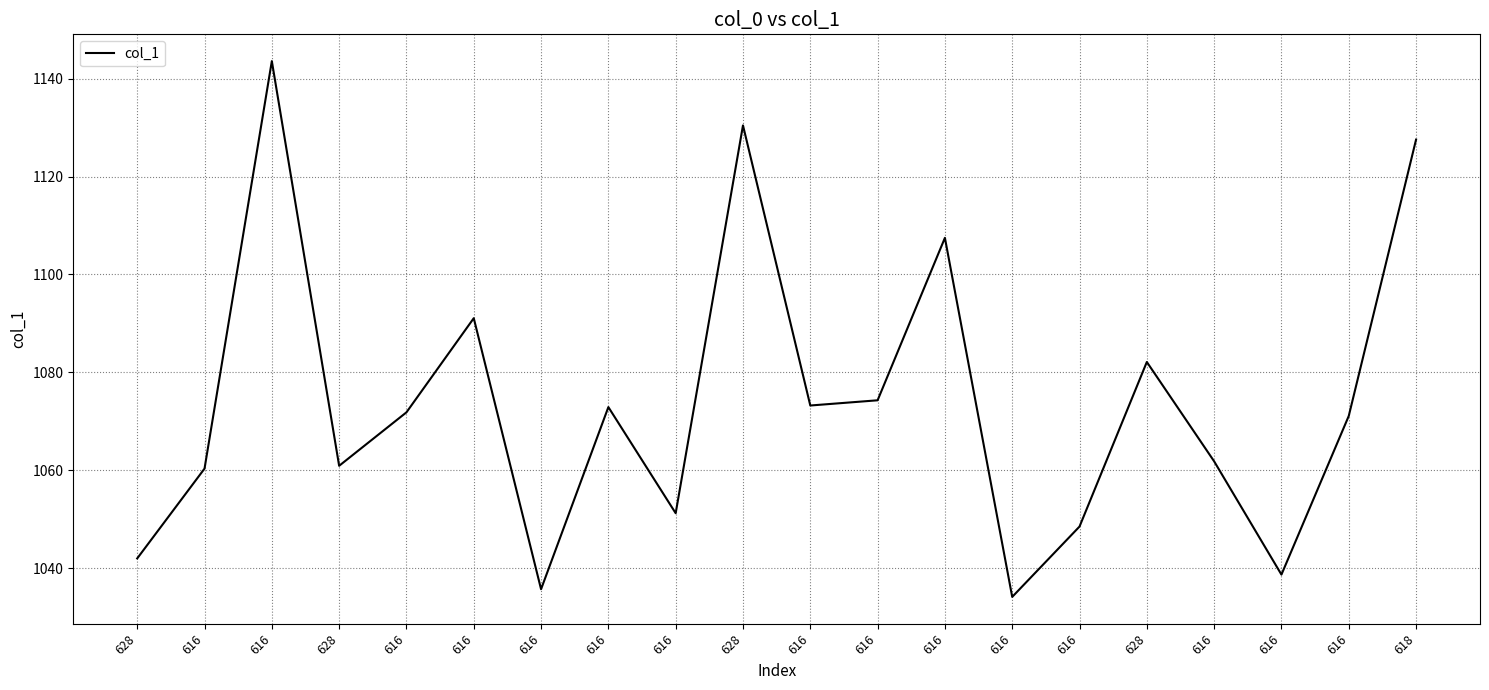

At which label does the data first exceed 1071?

616